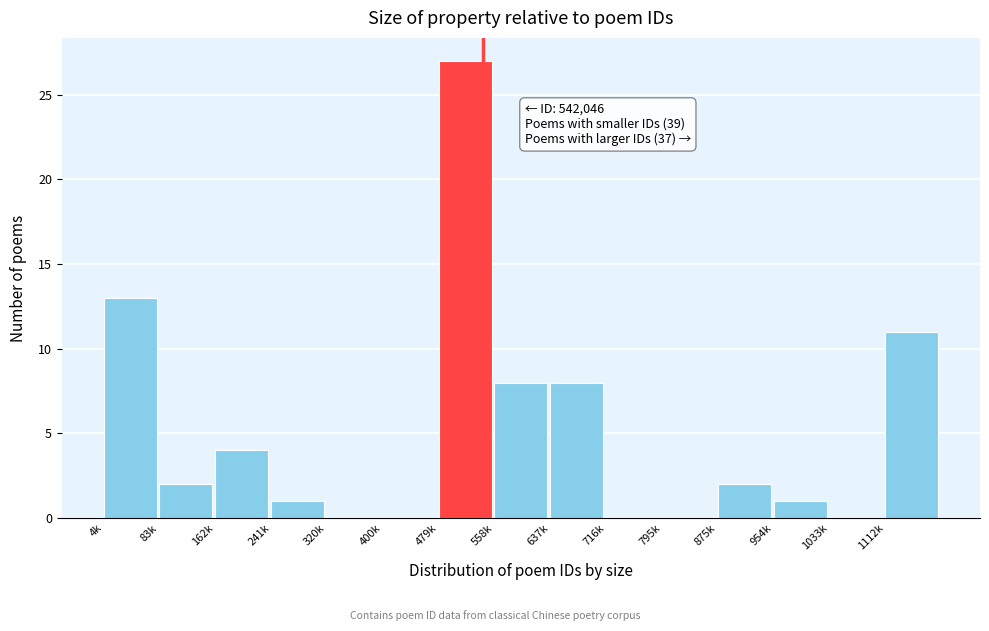

Reading left to right, what are all the values shown in this chart?

4k=13	83k=2	162k=4	241k=1	320k=0	400k=0	479k=27	558k=8	637k=8	716k=0	795k=0	875k=2	954k=1	1033k=0	1112k=11